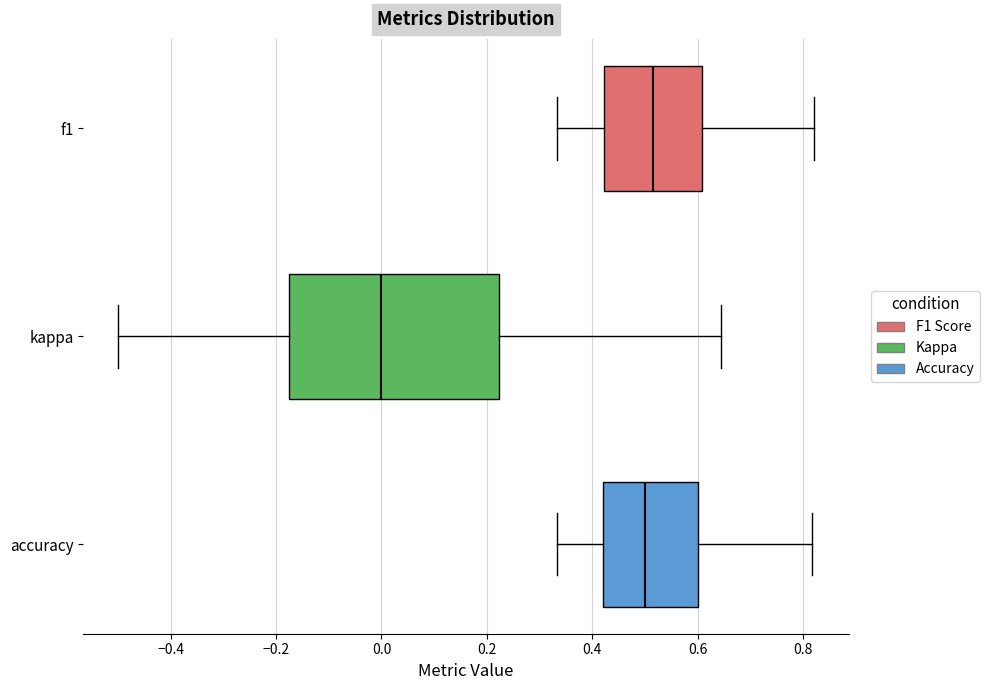

Reading bottom to top, read every box against the x-axis: the position of its median line, the range the box covers, and the ends of its whiskers. The values are not printed on the chart, so give them approximately, as read against the axis.

accuracy: median 0.50, box 0.42 to 0.60, whiskers 0.34 to 0.82
kappa: median 0.00, box -0.18 to 0.22, whiskers -0.50 to 0.64
f1: median 0.52, box 0.42 to 0.60, whiskers 0.34 to 0.82